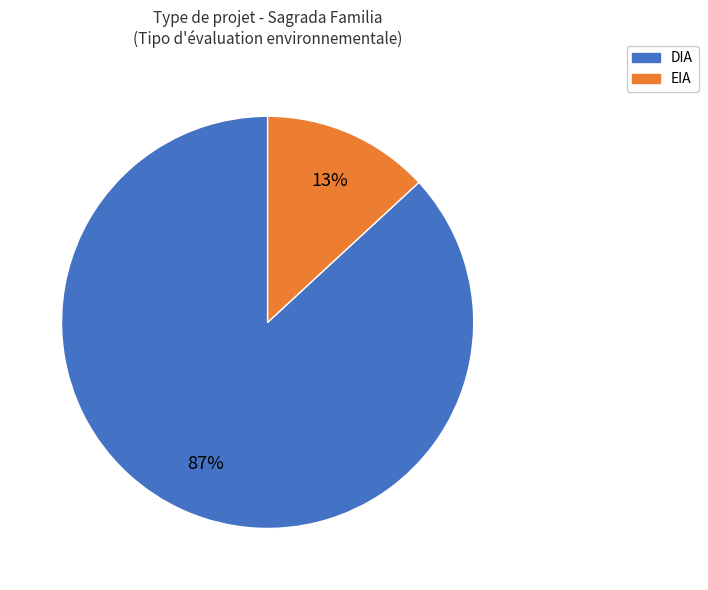

Combined, do EIA and DIA account for over 50%?

Yes